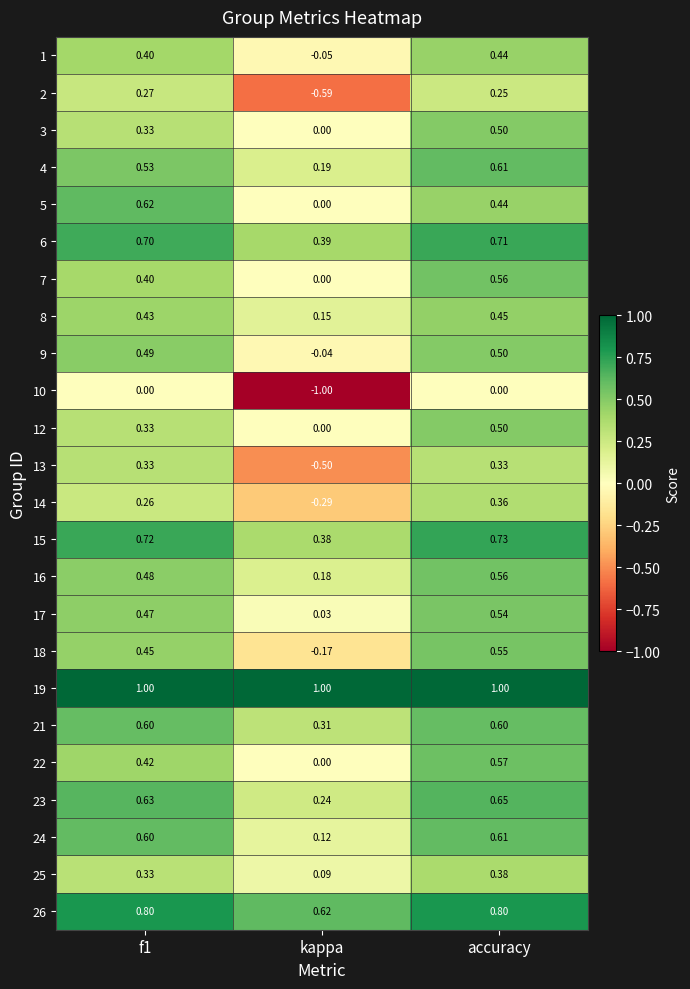

How many series are shown in this chart?

24